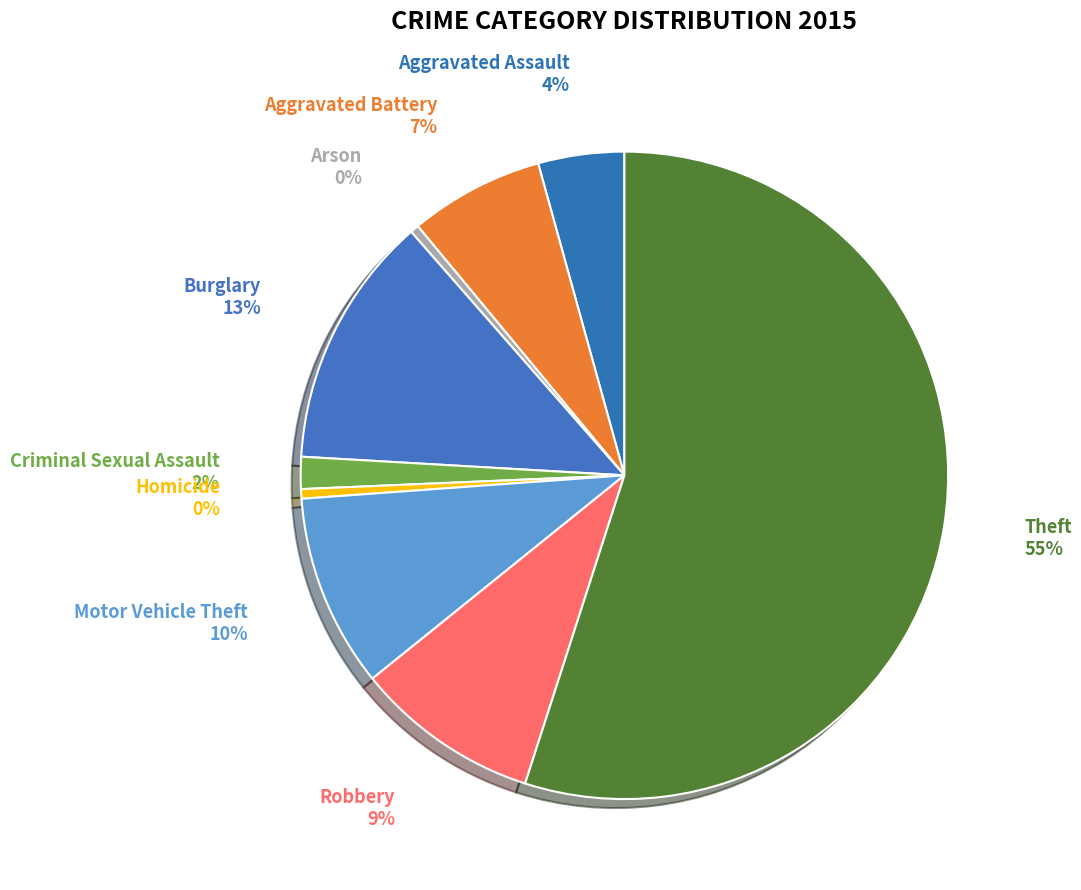

Is Aggravated Battery the majority of the pie?

No